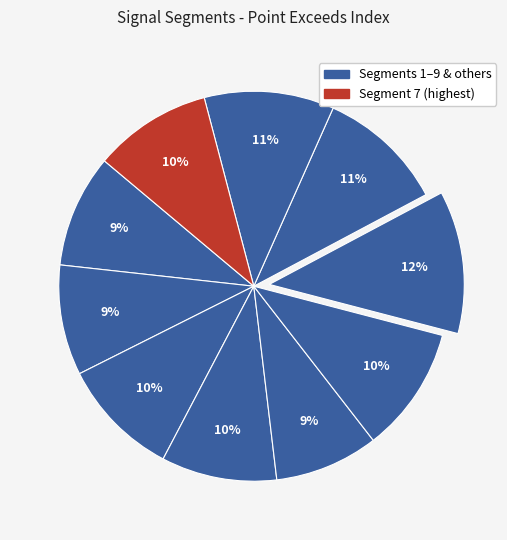

How many slices are in this pie chart?

10